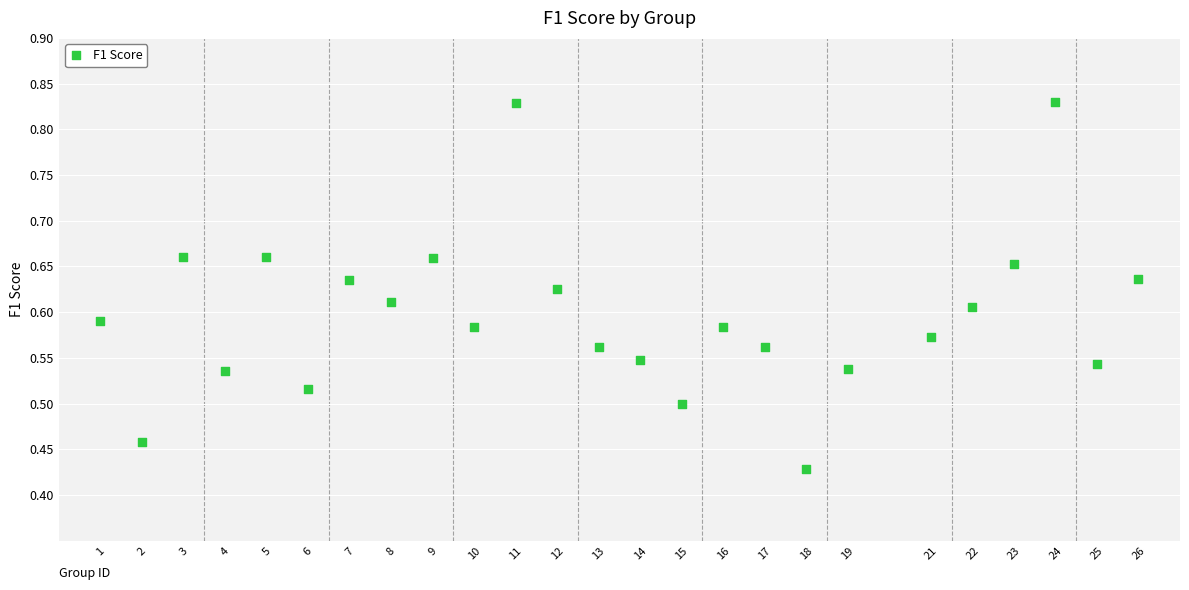

What is the range of X values (max minus min)?

25.0